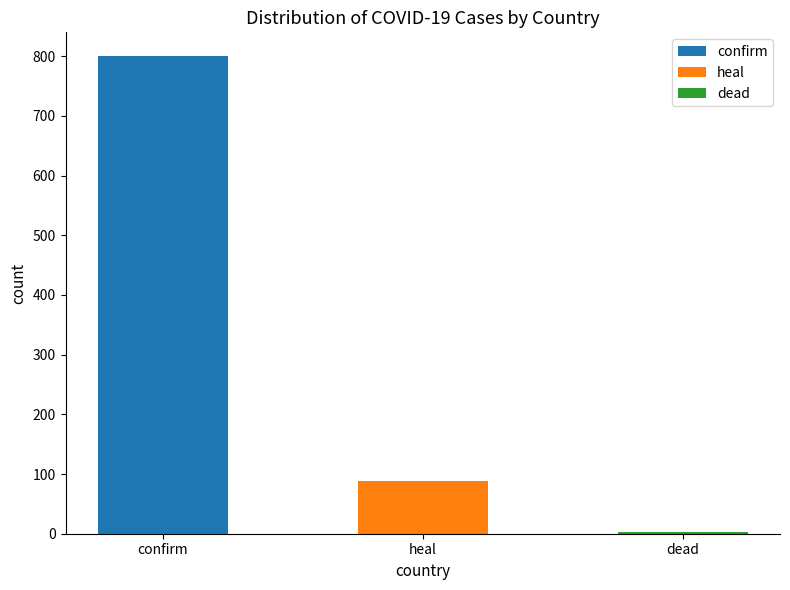

How many bars are there in total?

3